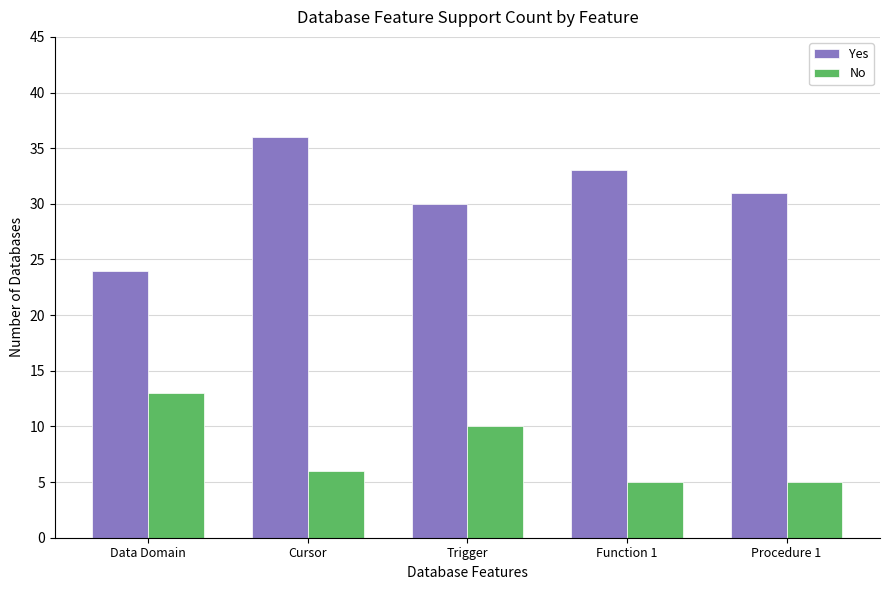

What is the spread (max minus min) of values at Function 1?

28